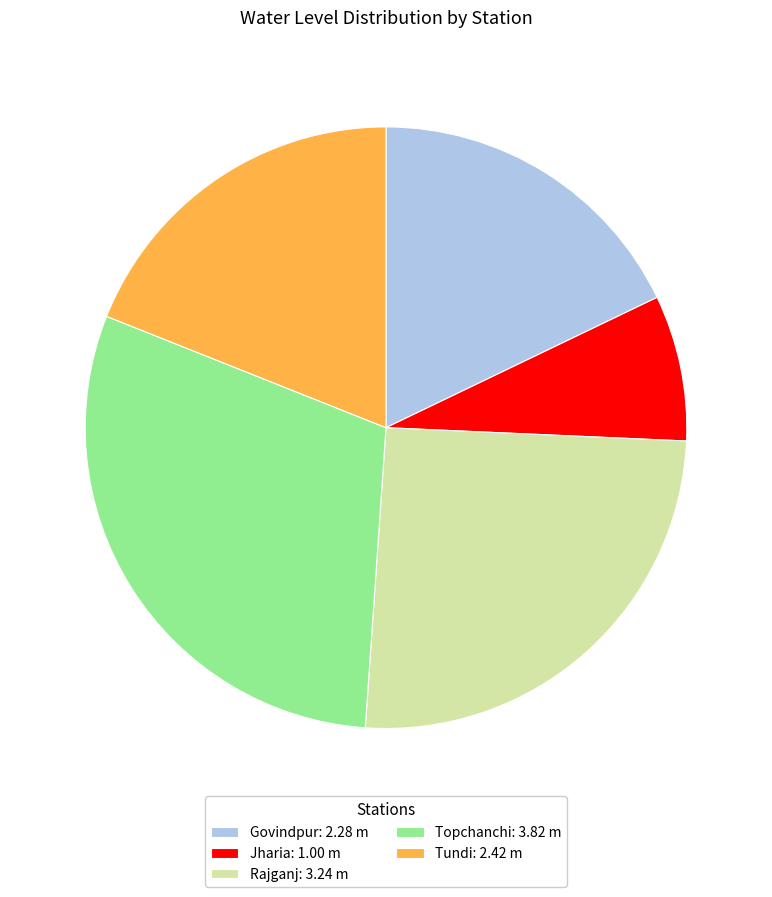

How many segments does this pie chart have?

5